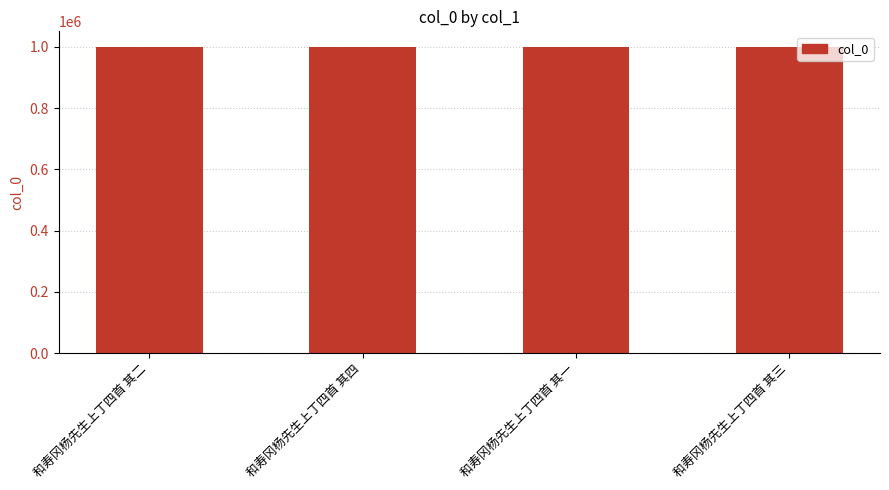

True or false: the data shows 1000364 at 和寿冈杨先生上丁四首 其四.

True